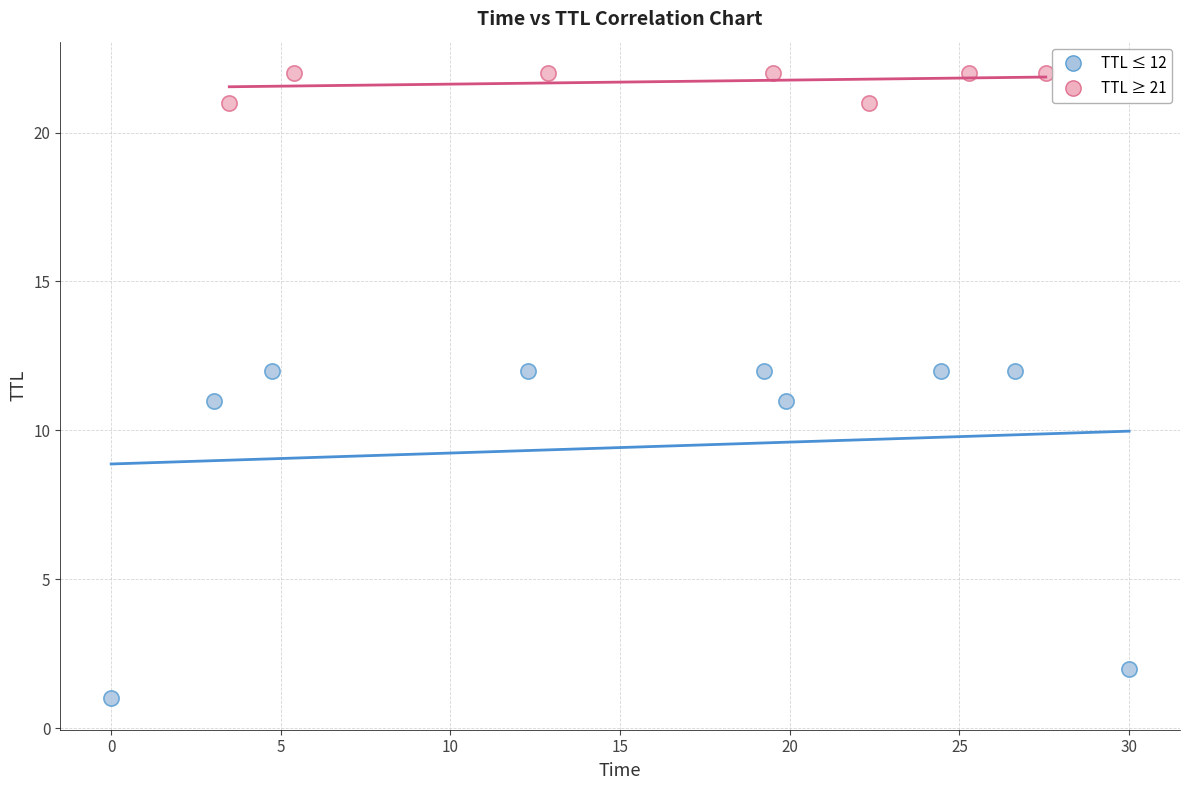

Which series reaches the minimum Y coordinate?

TTL ≤ 12